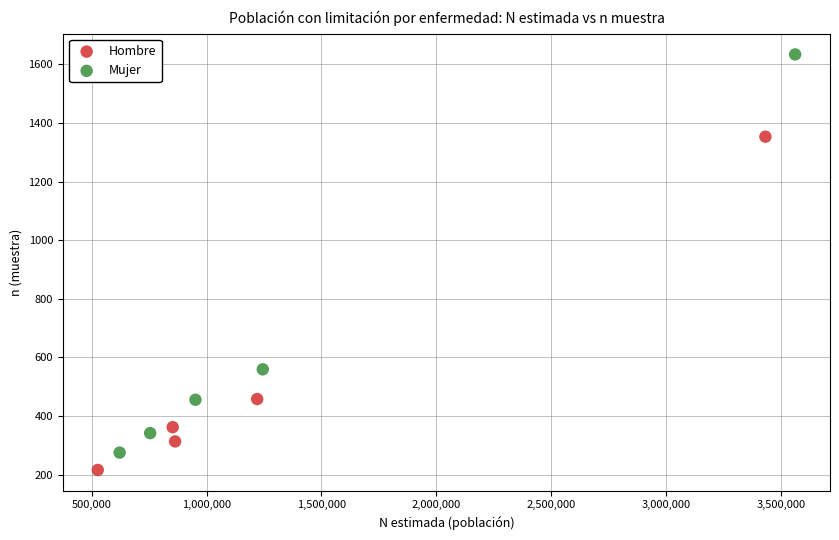

Which series has the widest spread of Y values?

Mujer